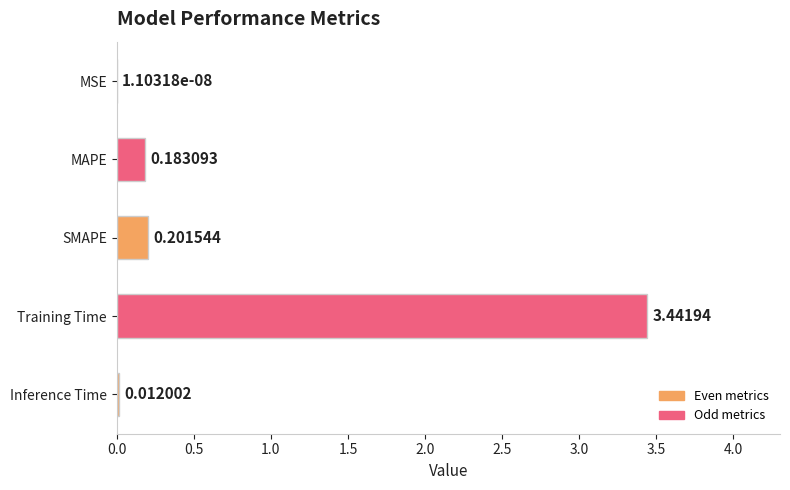

Where is the data nearest to the value 1?

SMAPE